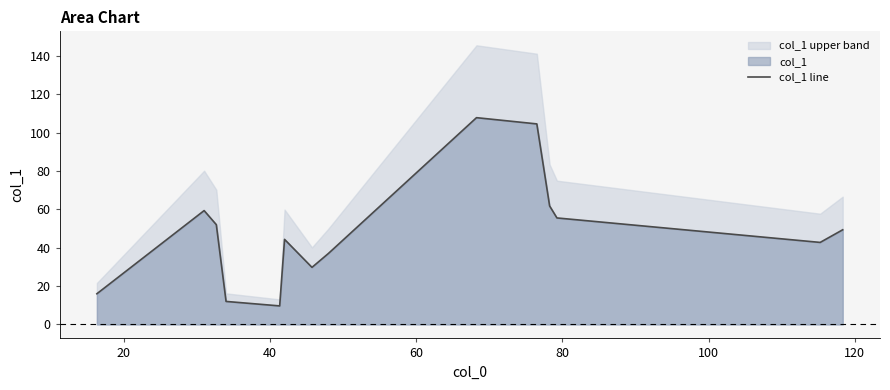

What is the lowest value of the col_1 line series?

9.7